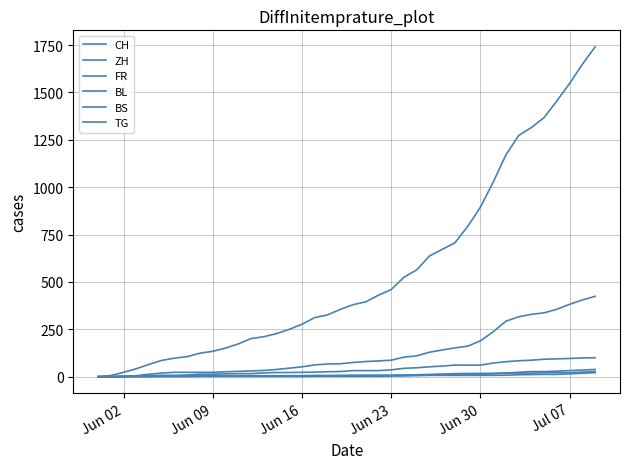

How many lines are shown in the chart?

6